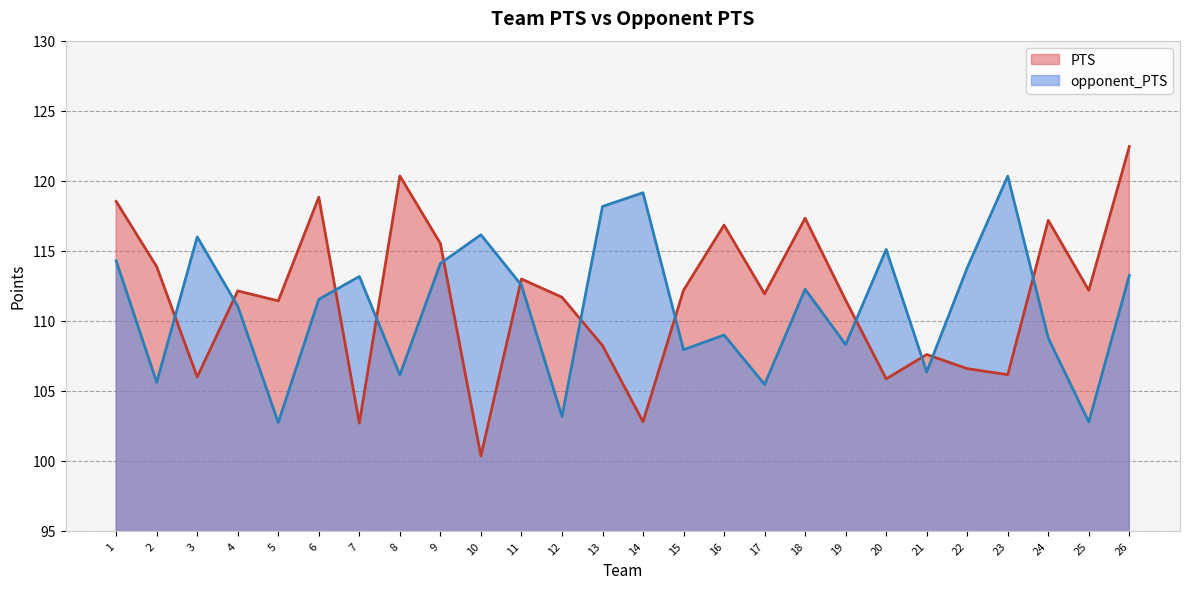

What is the minimum value shown in the chart?

100.3